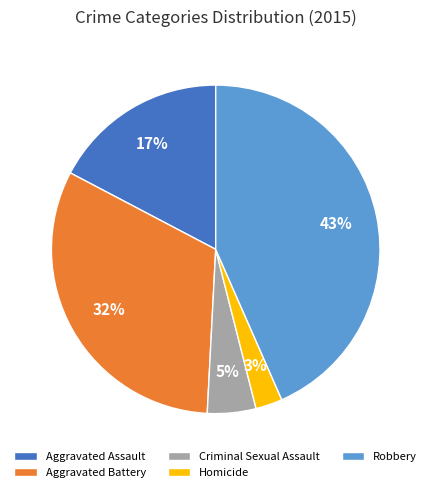

Which category has the smallest portion of the pie?

Homicide